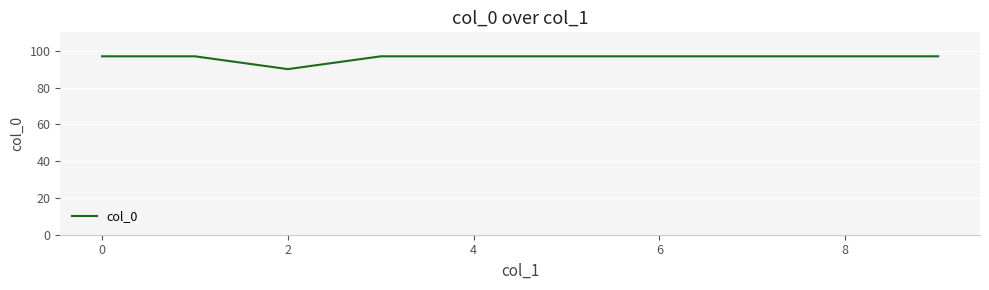

How many series are shown in this chart?

1